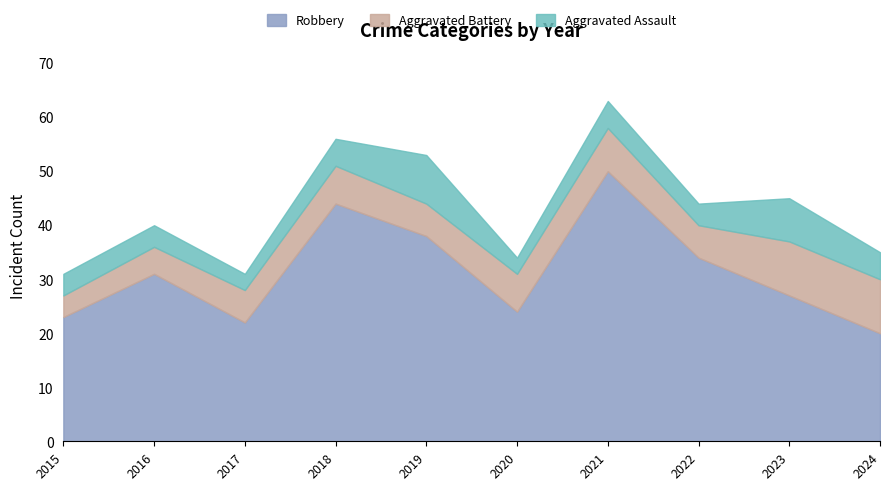

Reading left to right, list all the values displayed in this chart.

Robbery: 2015=23	2016=31	2017=22	2018=44	2019=38	2020=24	2021=50	2022=34	2023=27	2024=20
Aggravated Battery: 2015=4	2016=5	2017=6	2018=7	2019=6	2020=7	2021=8	2022=6	2023=10	2024=10
Aggravated Assault: 2015=4	2016=4	2017=3	2018=5	2019=9	2020=3	2021=5	2022=4	2023=8	2024=5